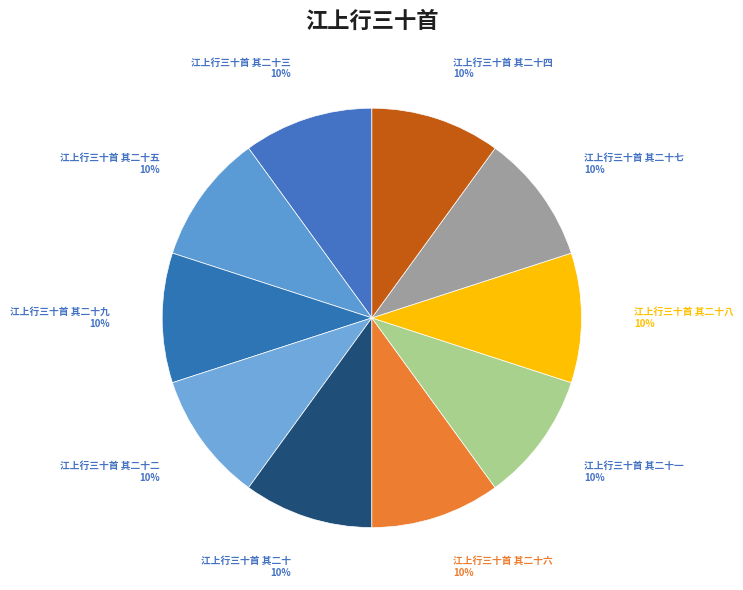

Do 江上行三十首 其二十四 and 江上行三十首 其二十六 together represent more than half of the pie?

No